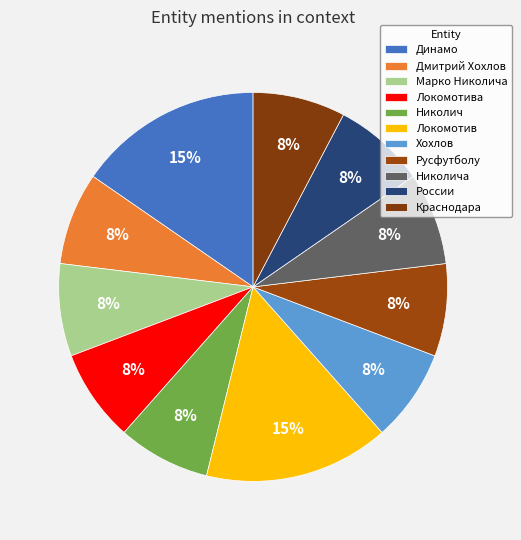

Is it true that Динамо is 7% of the pie?

False